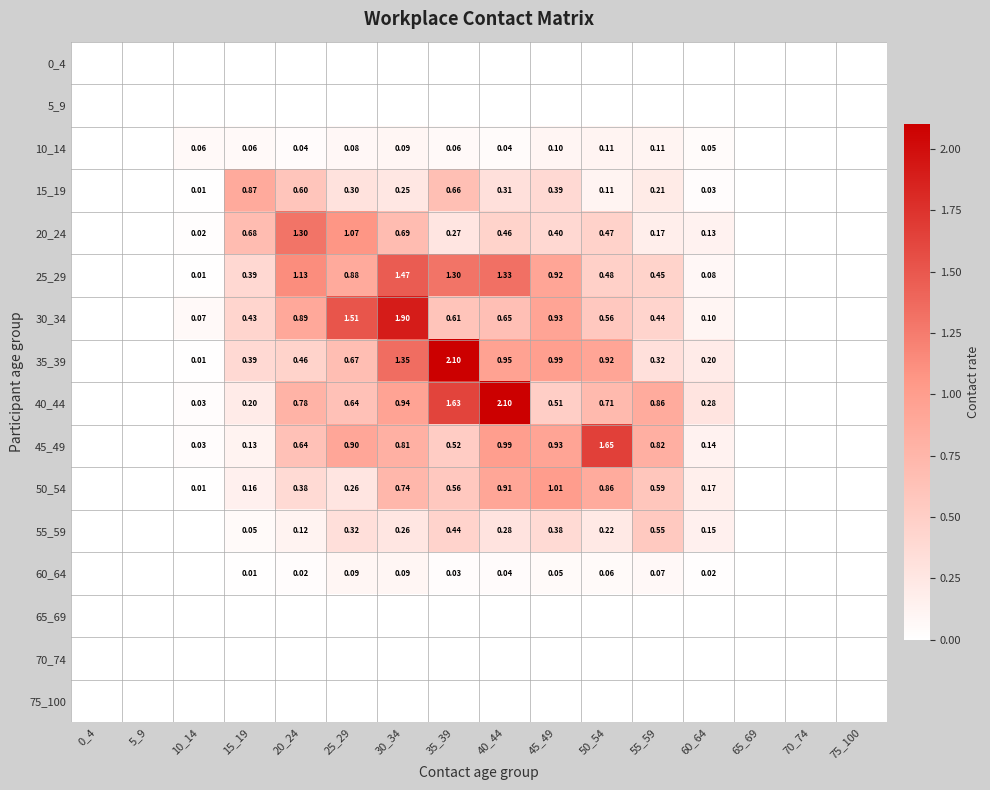

List the labels in order of 55_59 value, largest first.

55_59, 35_39, 45_49, 25_29, 40_44, 30_34, 50_54, 60_64, 20_24, 15_19, 0_4, 5_9, 10_14, 65_69, 70_74, 75_100